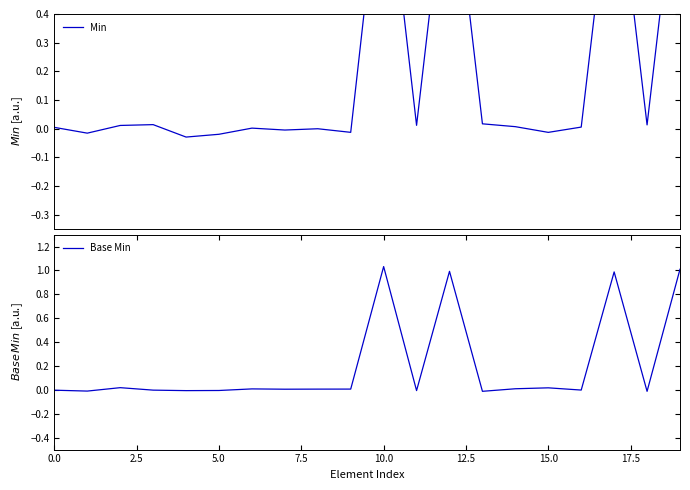

Is this an area chart (filled region under the line)?

No